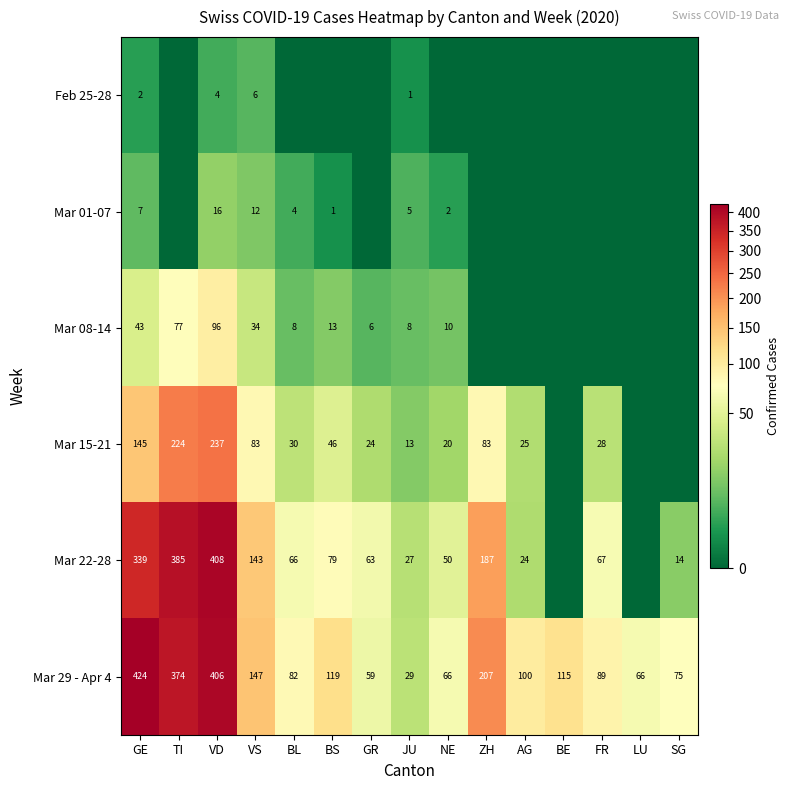

The value of Mar 15-21 at NE is 20. True or false?

True